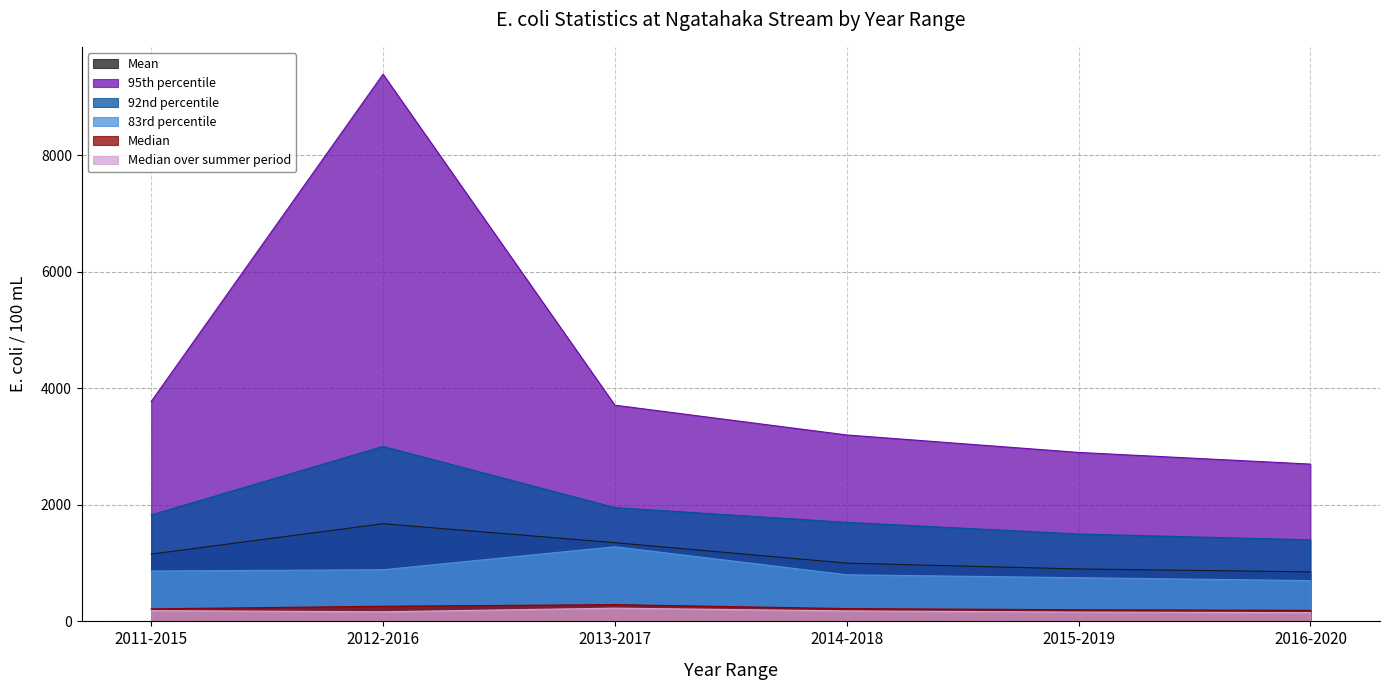

The value of 95th percentile at 2011-2015 is 6334.2. True or false?

False